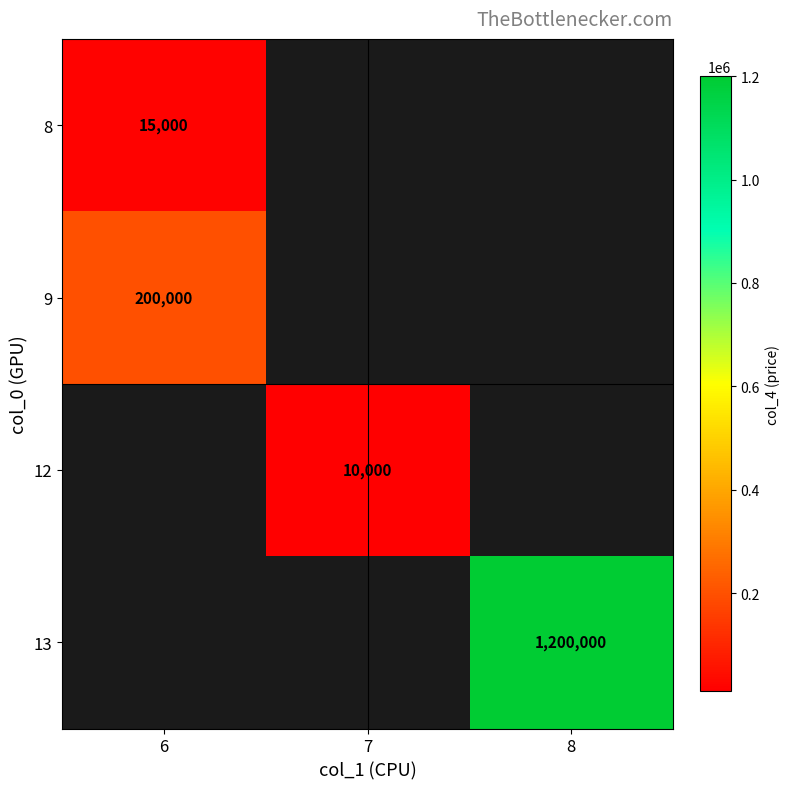

At how many categories does at least one series exceed 159382?

2